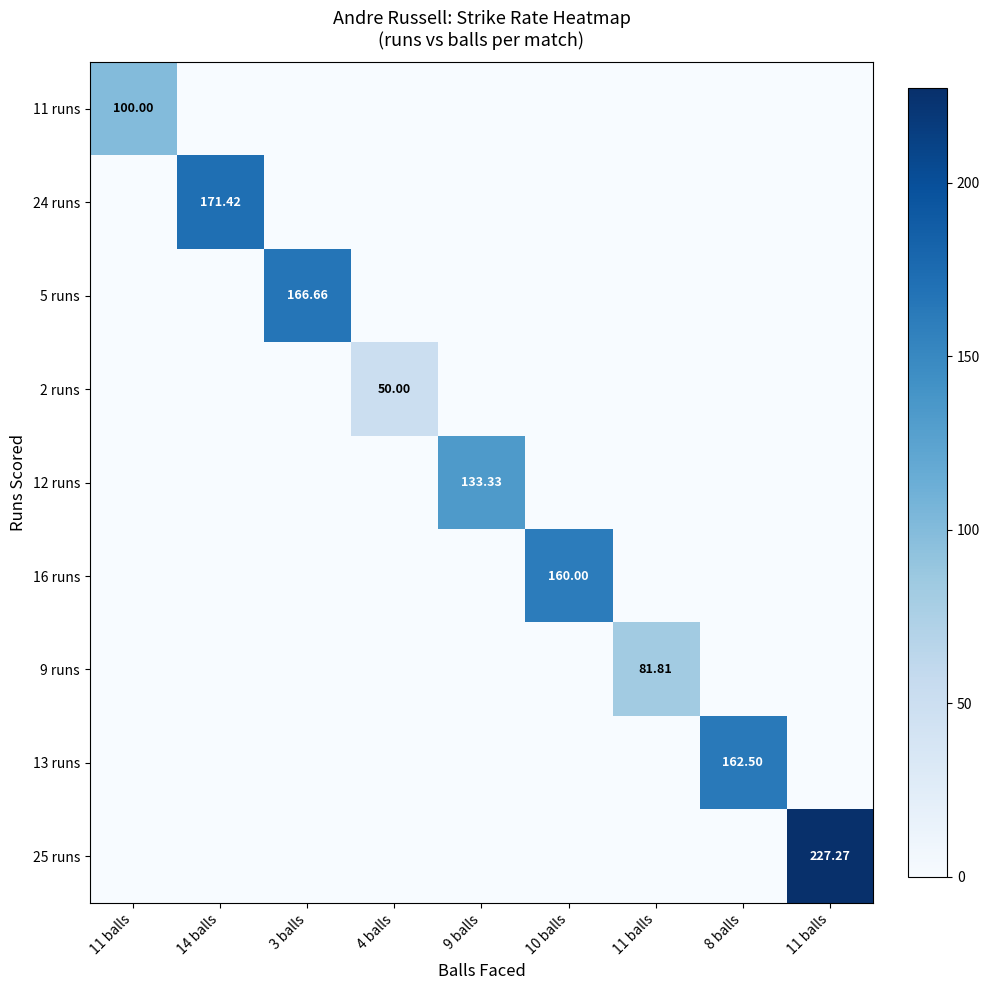

Is it true that 9 runs equals 0.0 at 11 balls?

True